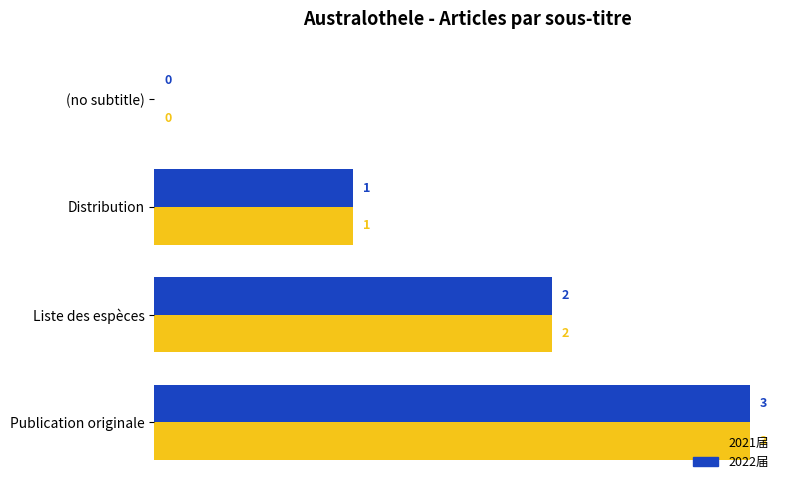

What is the greatest value displayed?

3